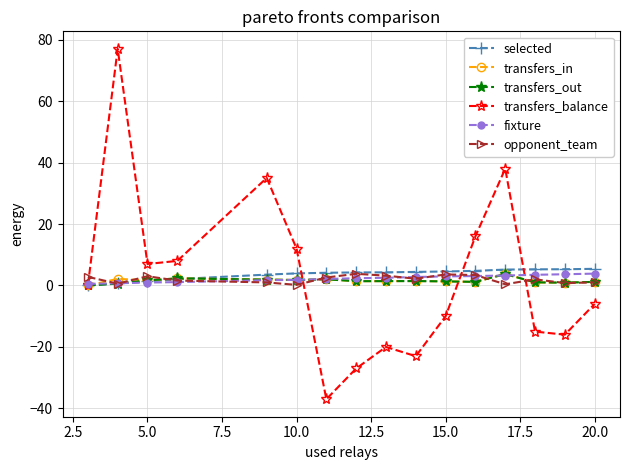

Which series has the largest range (max minus min)?

transfers_balance